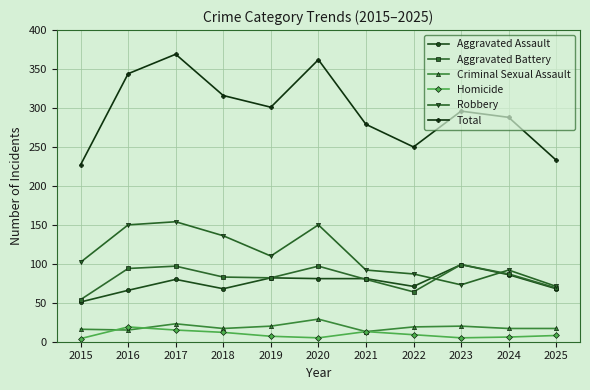

The value of Aggravated Battery at 2020 is 137. True or false?

False